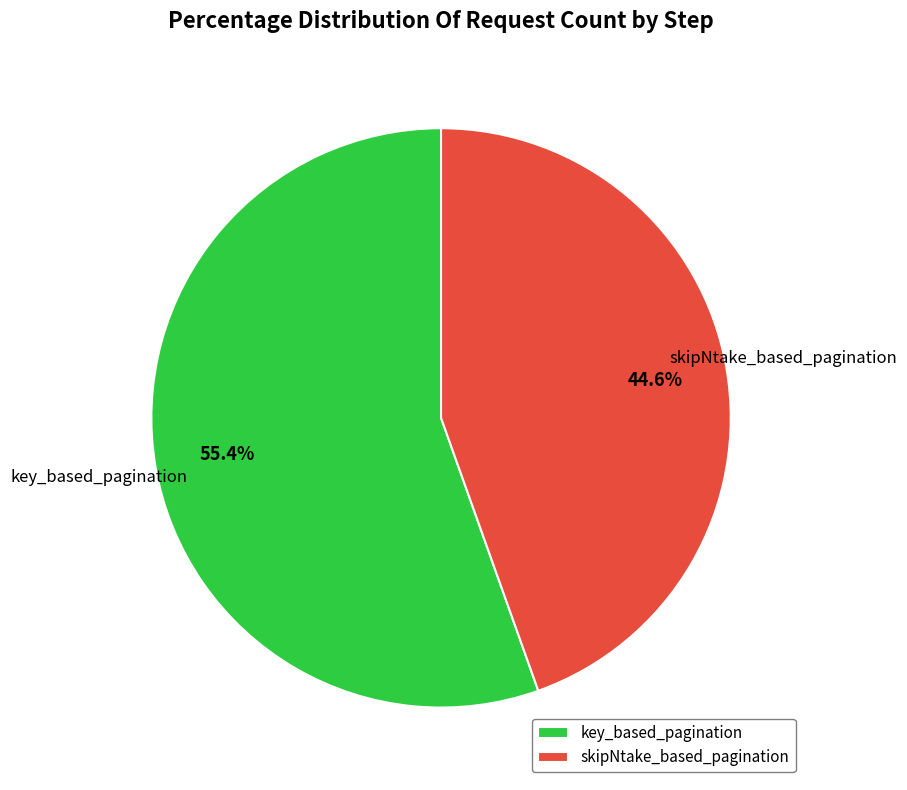

To the nearest percent, what portion does key_based_pagination represent?

55%